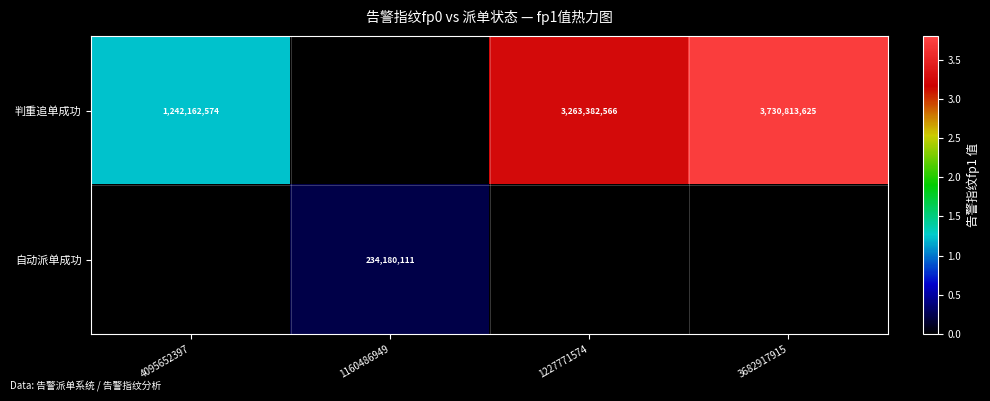

Is the value of 自动派单成功 at 1160486949 greater than the value of 判重追单成功 at 4095652397?

No